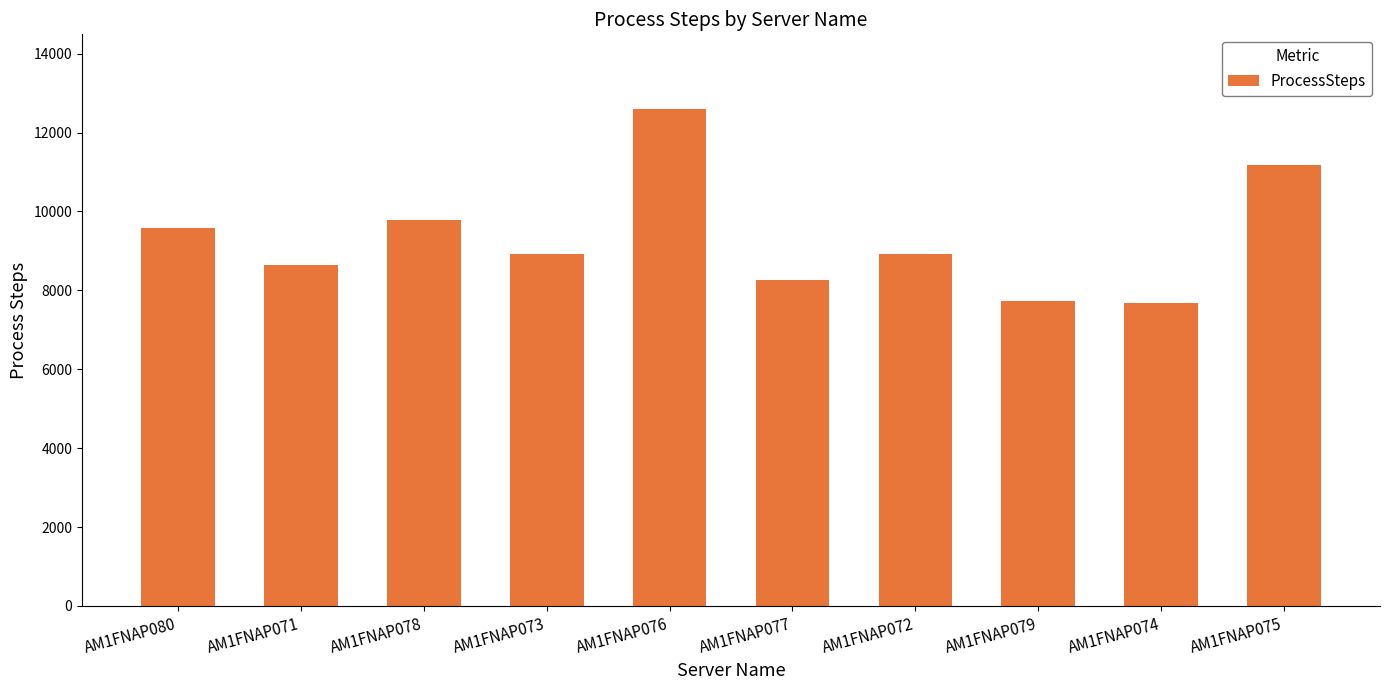

What is the minimum value shown in the chart?

7674